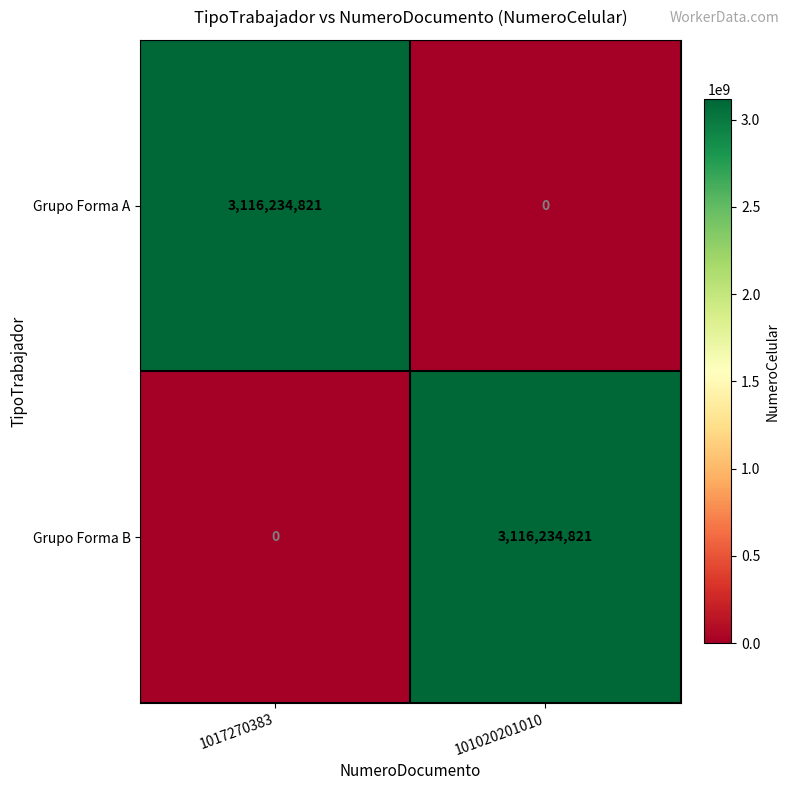

What is the sum of the Grupo Forma B values at 101020201010 and 1017270383?

3116234821